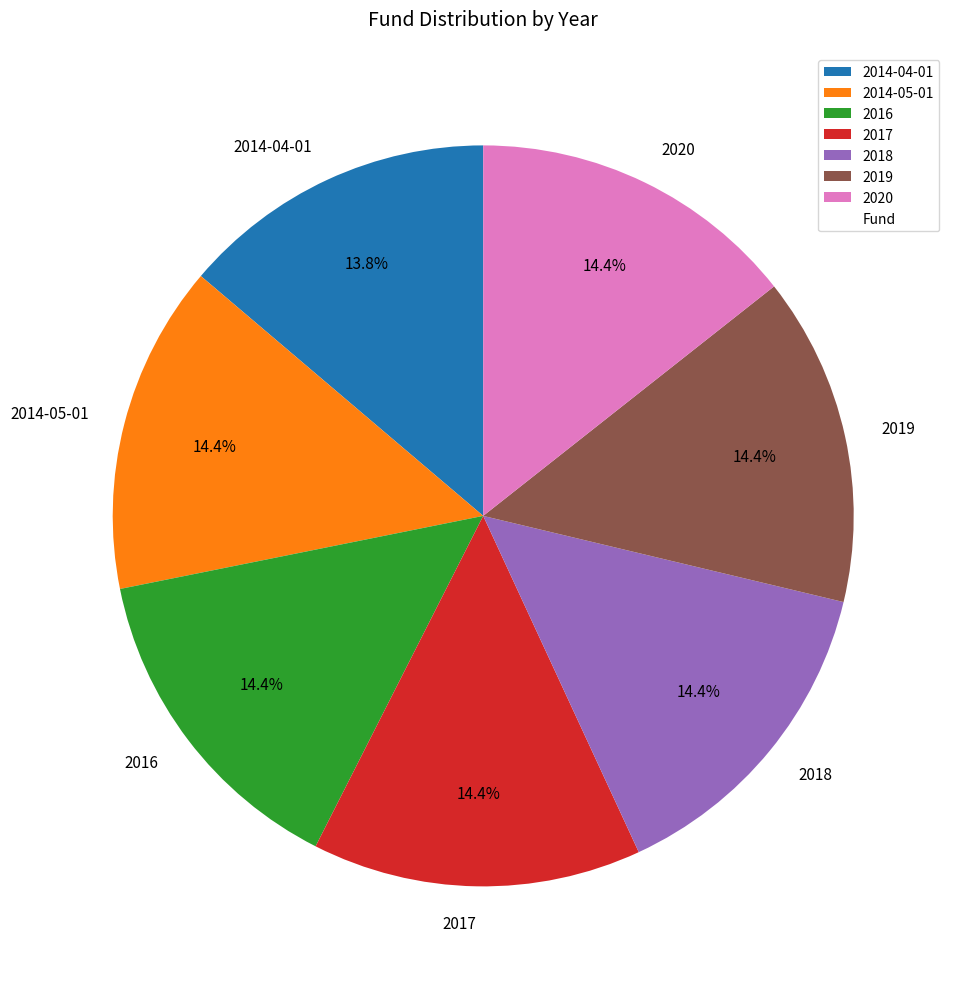

Which category has the smallest portion of the pie?

2014-04-01